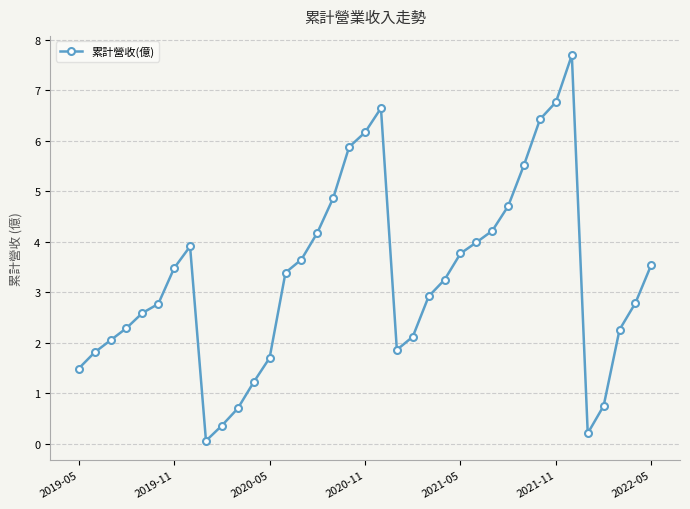

What is the average value?

3.3